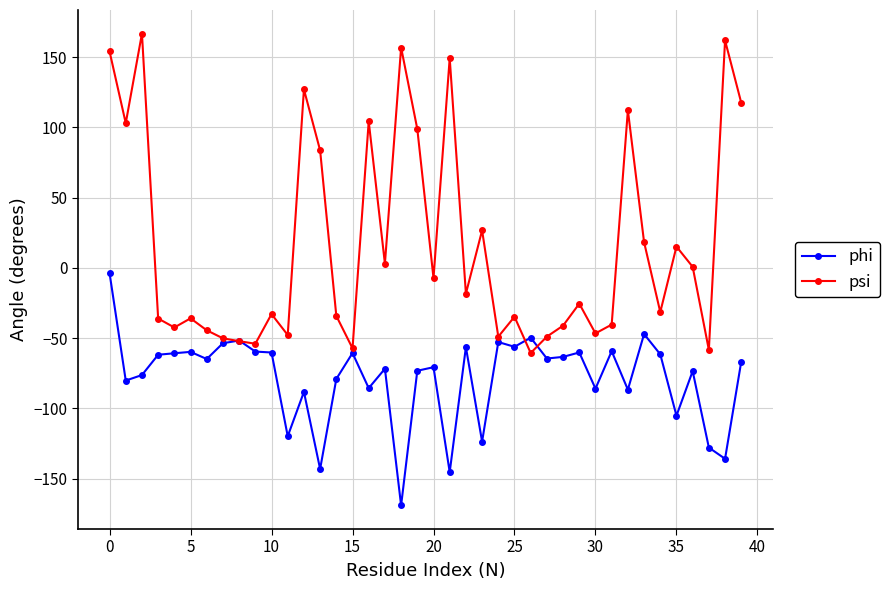

True or false: psi has more than 0 points higher than both neighbors.

True